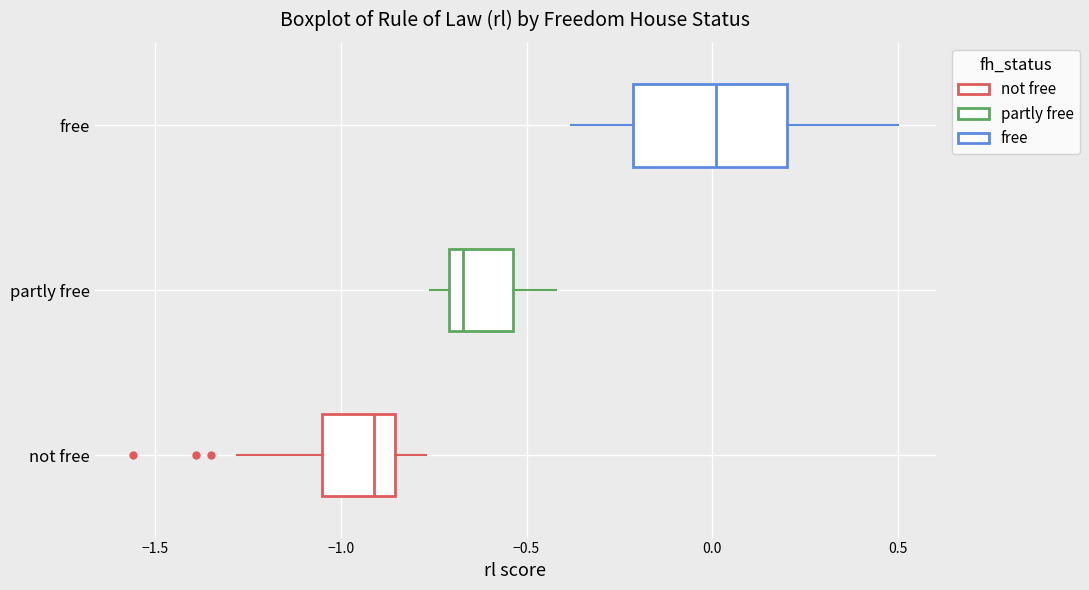

Comparing the boxes themselves (not the whiskers), which one is the widest?

free